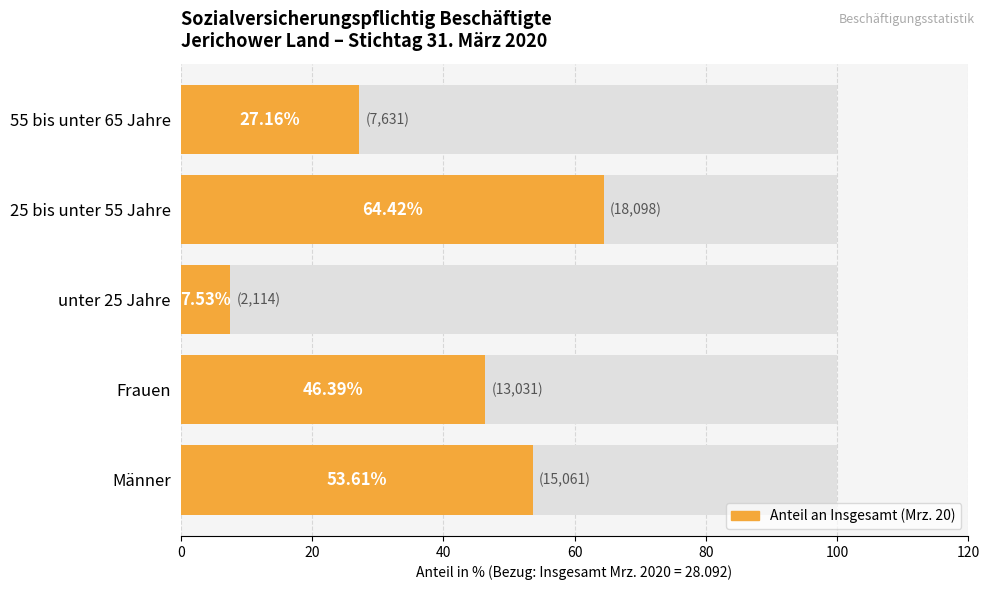

The chart shows a value of 46.4 at Frauen. True or false?

True